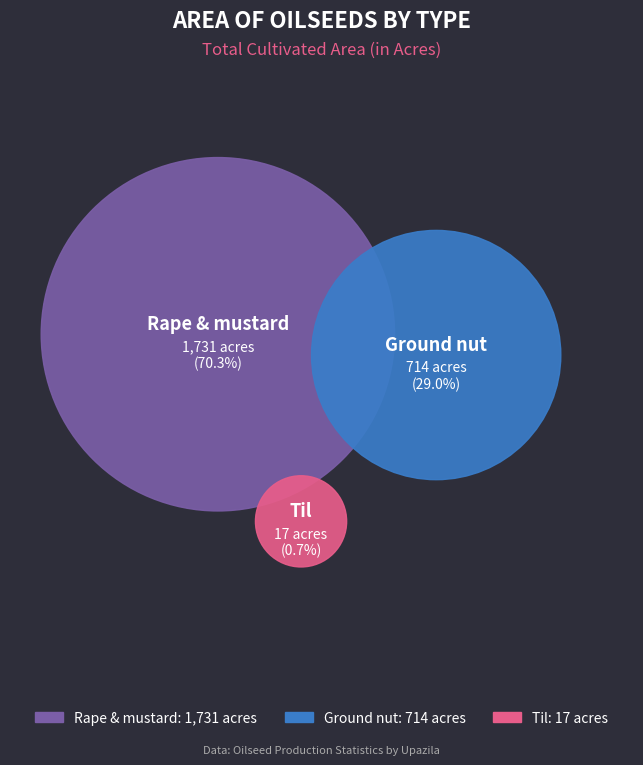

Which slice is the smallest?

Til